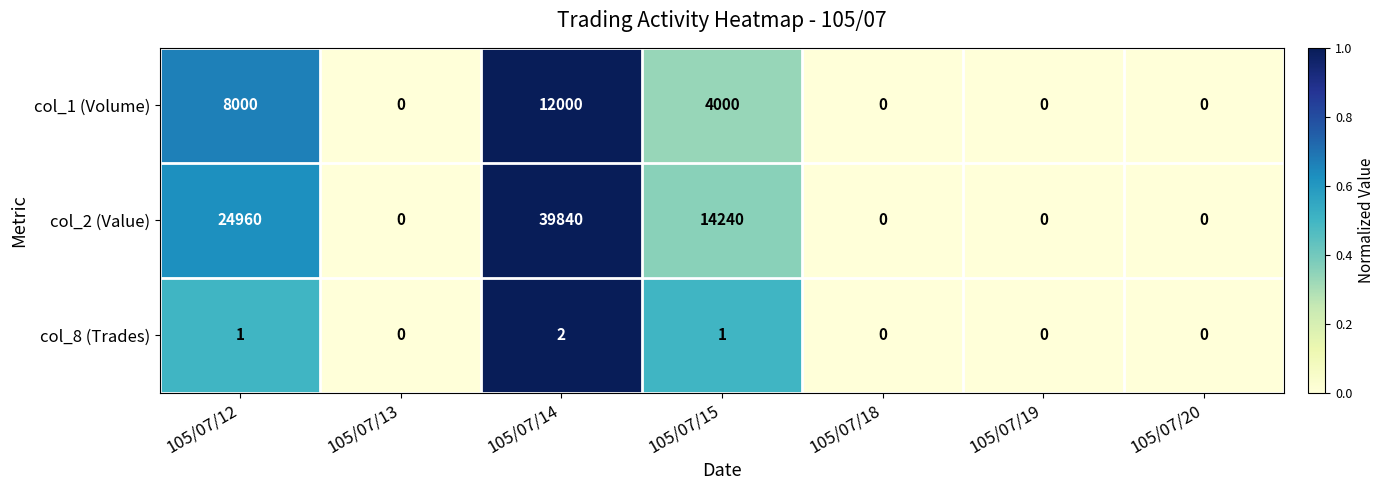

Rank the series by their maximum value, from lowest to highest.

col_8 (Trades), col_1 (Volume), col_2 (Value)